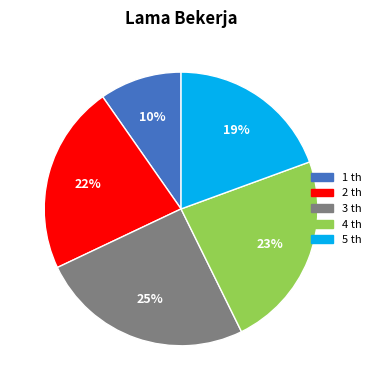

What is the largest slice in the pie chart?

3